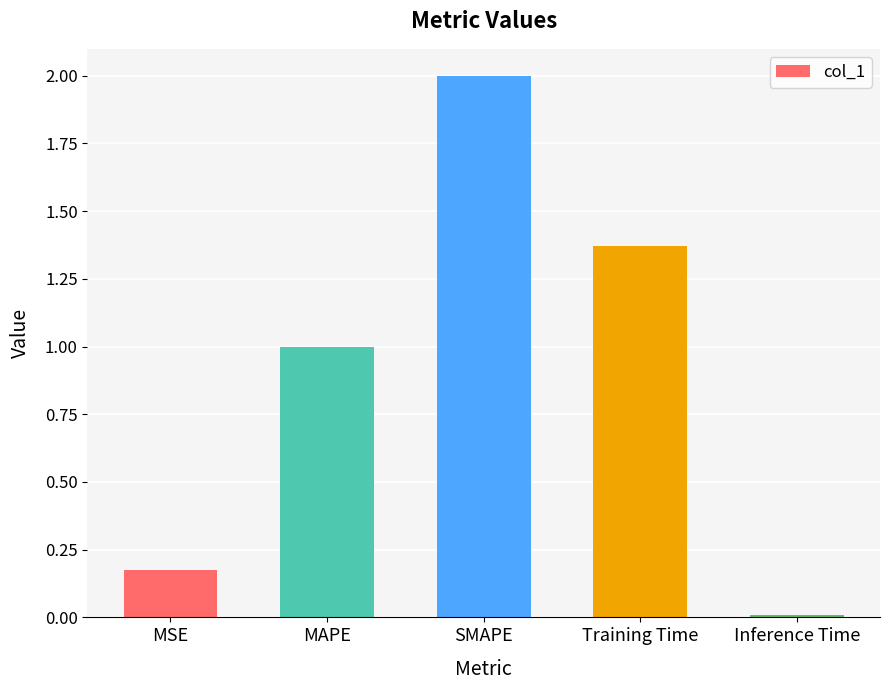

What is the average value?

0.9